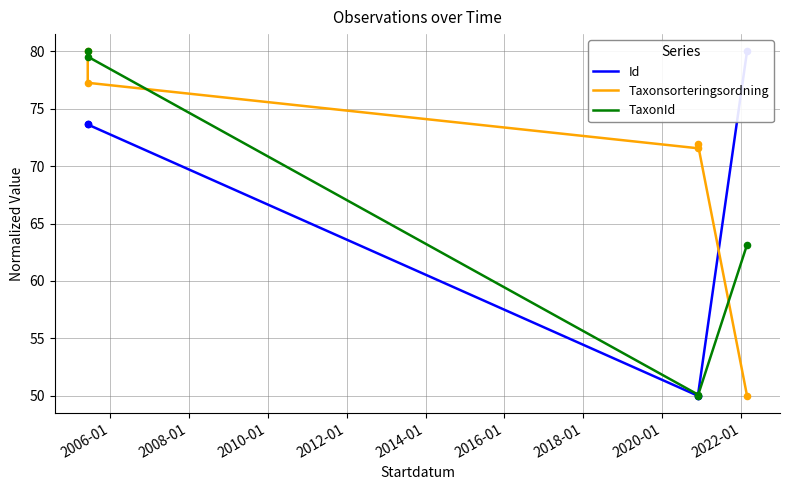

At how many categories does at least one series exceed 51?

5